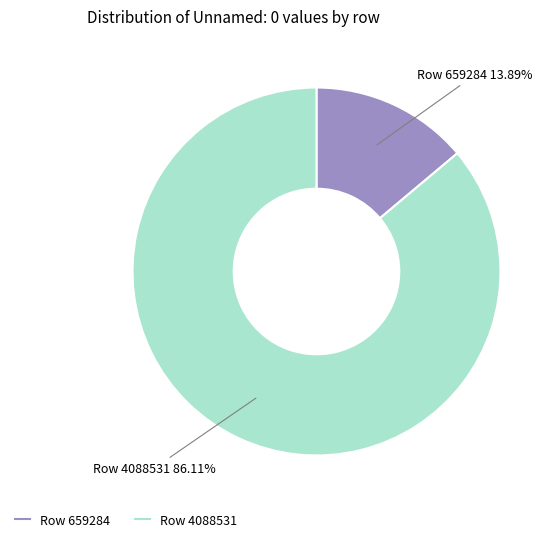

To the nearest percent, what is the difference between the largest and smallest slice percentages?

72%